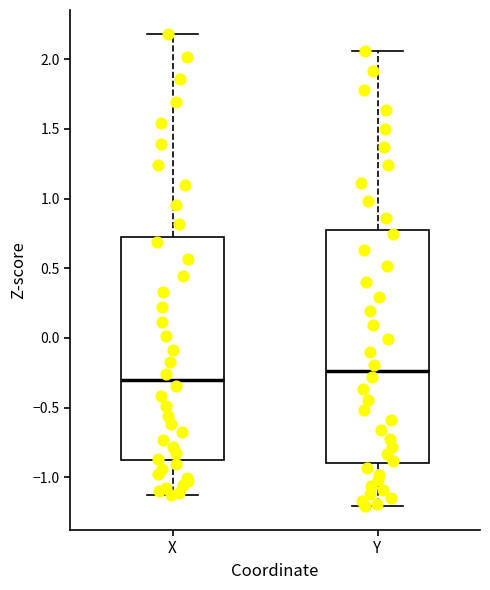

Where does the median line of the box for X sit on the y-axis? The values are not printed on the chart, so give them approximately, as read against the axis.

-0.30